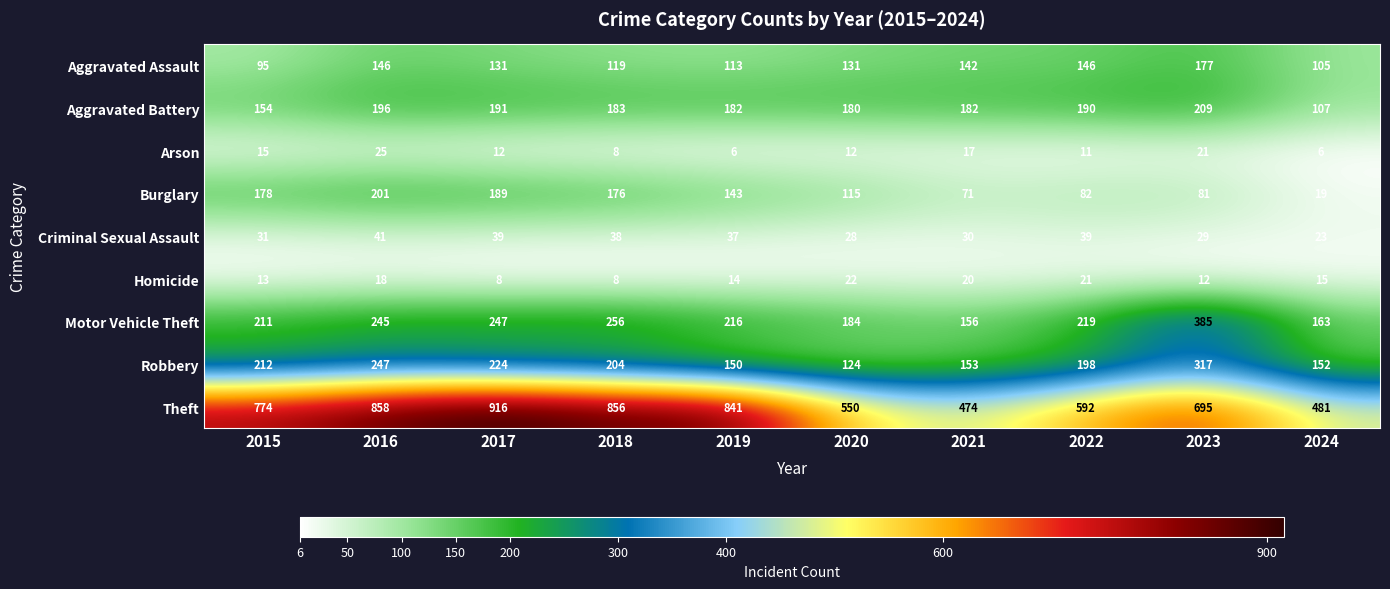

What is the sum of the Motor Vehicle Theft values at 2016 and 2023?

630